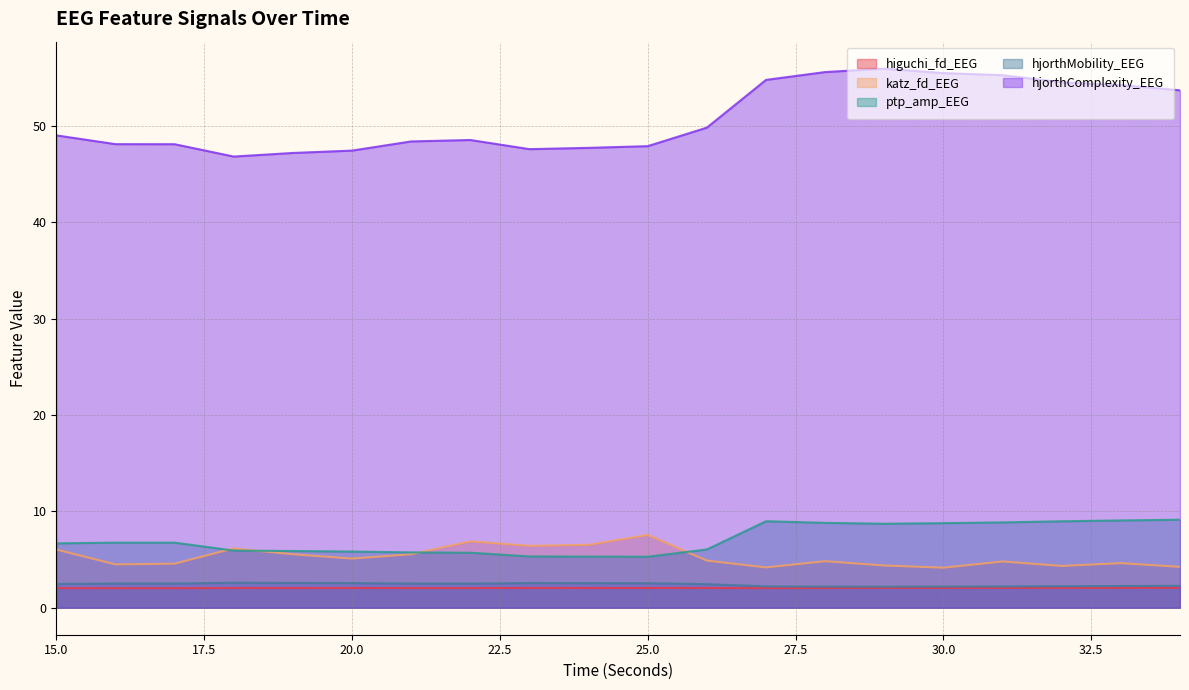

Reading right to left, list all the values displayed in this chart.

higuchi_fd_EEG: 2.1	2.1	2.1	2.1	2.1	2.1	2.0	2.0	2.1	2.1	2.1	2.1	2.0	2.0	2.0	2.0	2.0	2.0	2.0	2.0
katz_fd_EEG: 4.2	4.6	4.3	4.8	4.2	4.4	4.8	4.2	4.9	7.6	6.5	6.4	6.9	5.6	5.1	5.6	6.2	4.6	4.5	6.0
ptp_amp_EEG: 9.1	9.1	9.0	8.9	8.8	8.7	8.8	9.0	6.1	5.3	5.3	5.3	5.7	5.7	5.8	5.9	5.9	6.8	6.8	6.7
hjorthMobility_EEG: 2.3	2.3	2.2	2.2	2.2	2.2	2.2	2.2	2.5	2.6	2.6	2.6	2.5	2.5	2.6	2.6	2.6	2.5	2.5	2.5
hjorthComplexity_EEG: 53.7	54.3	54.5	55.3	55.5	56.0	55.6	54.8	49.8	47.9	47.7	47.6	48.5	48.4	47.5	47.2	46.8	48.1	48.1	49.0